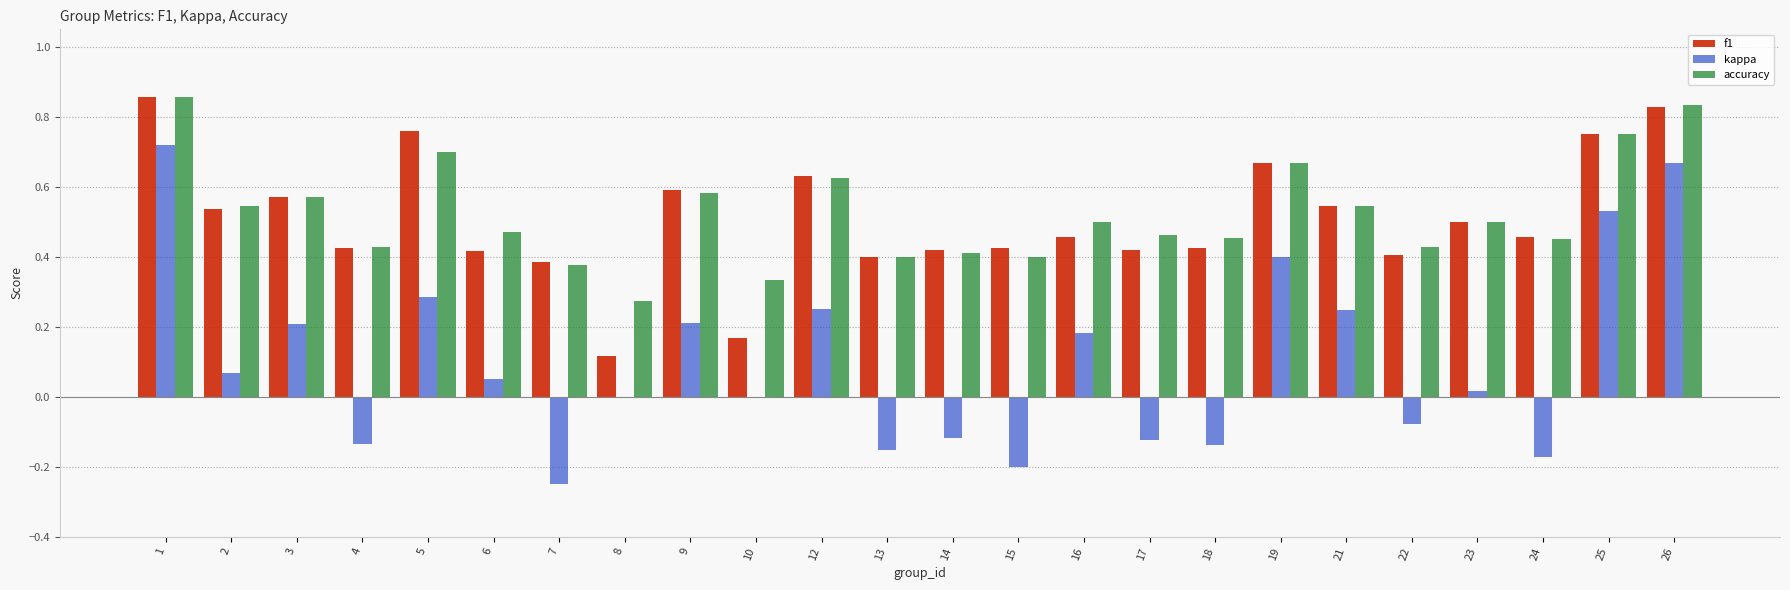

What is the sum of the f1 values at 25 and 6?

1.2